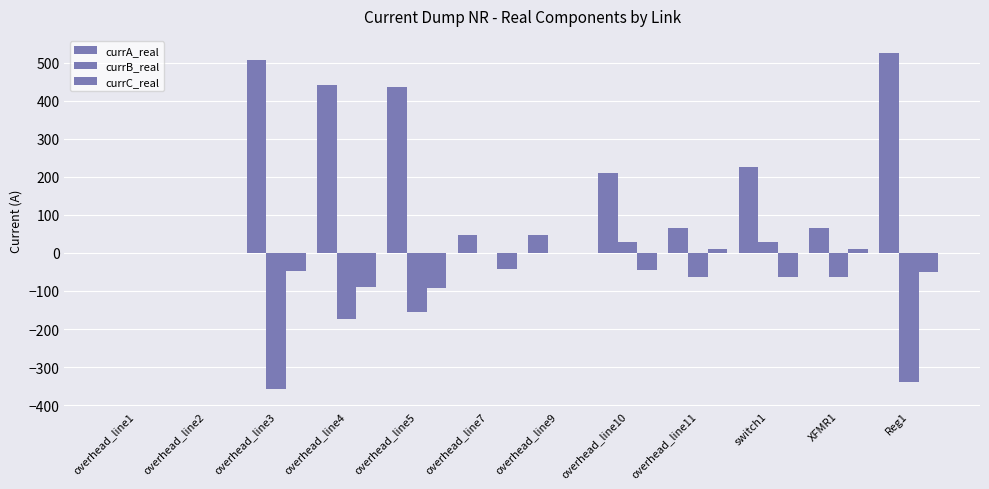

How many groups of bars are there?

12